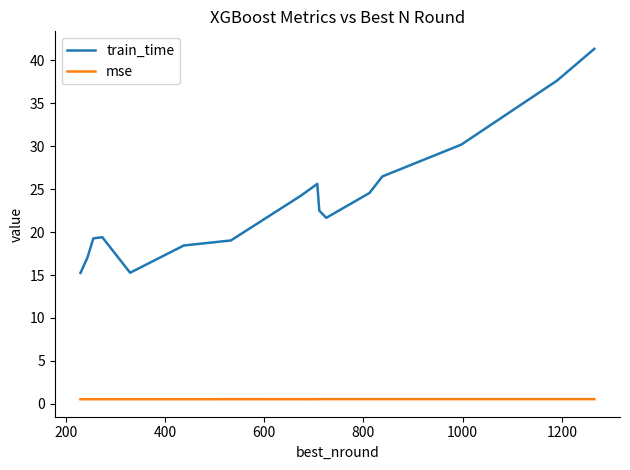

Which series has the largest total across all categories?

train_time